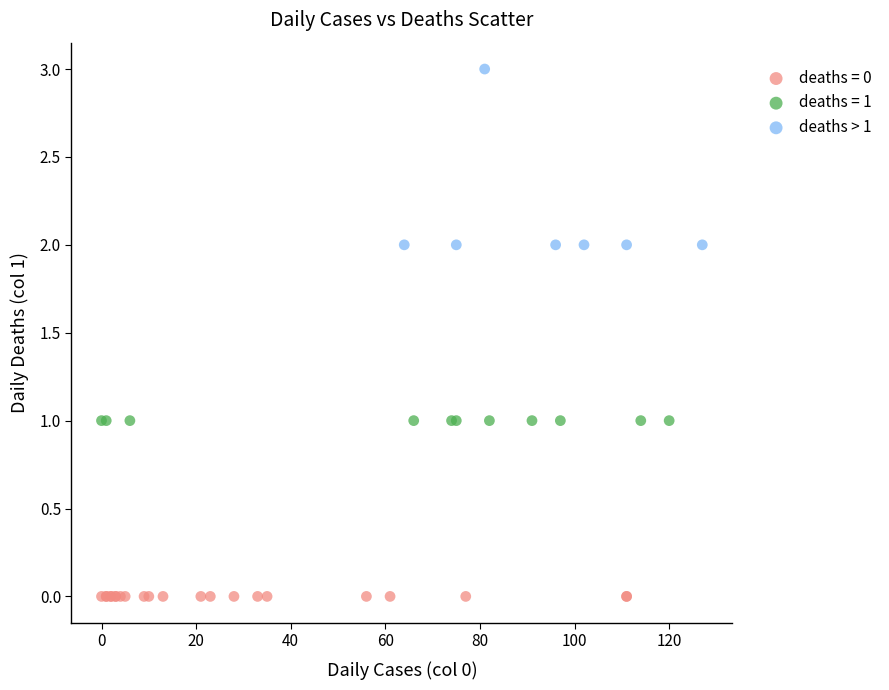

What are all the series names shown in the legend?

deaths = 0, deaths = 1, deaths > 1